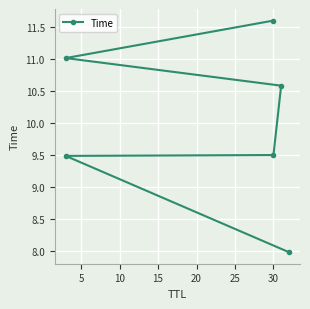

What is the difference between the second highest and second lowest values?

1.5